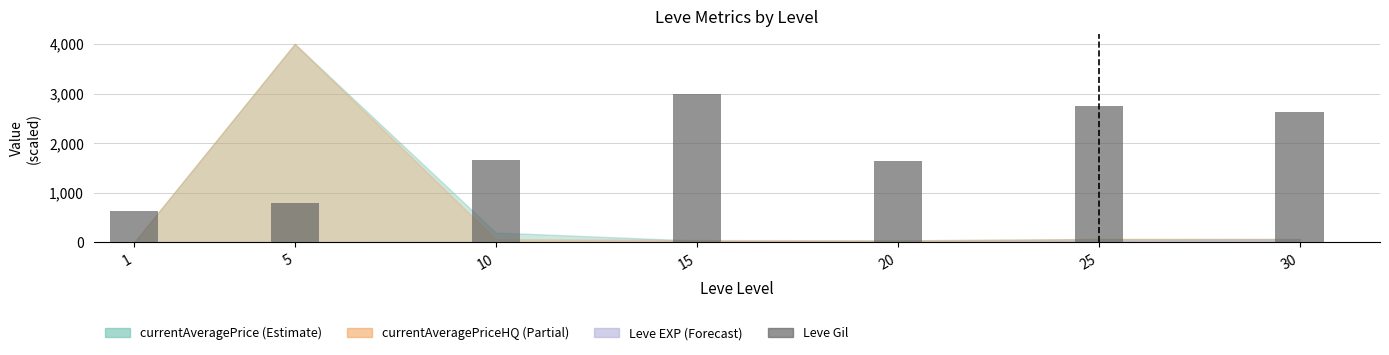

True or false: the data shows 640.8 at 1.

True